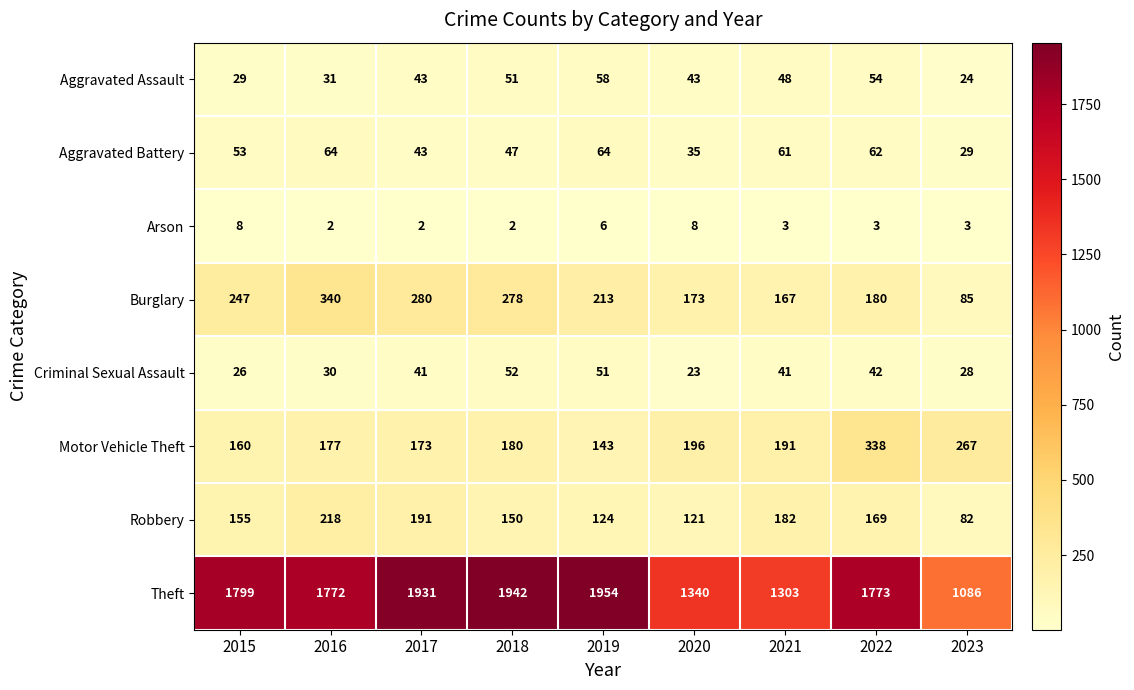

Between 2019 and 2022, which series saw the biggest shift?

Motor Vehicle Theft